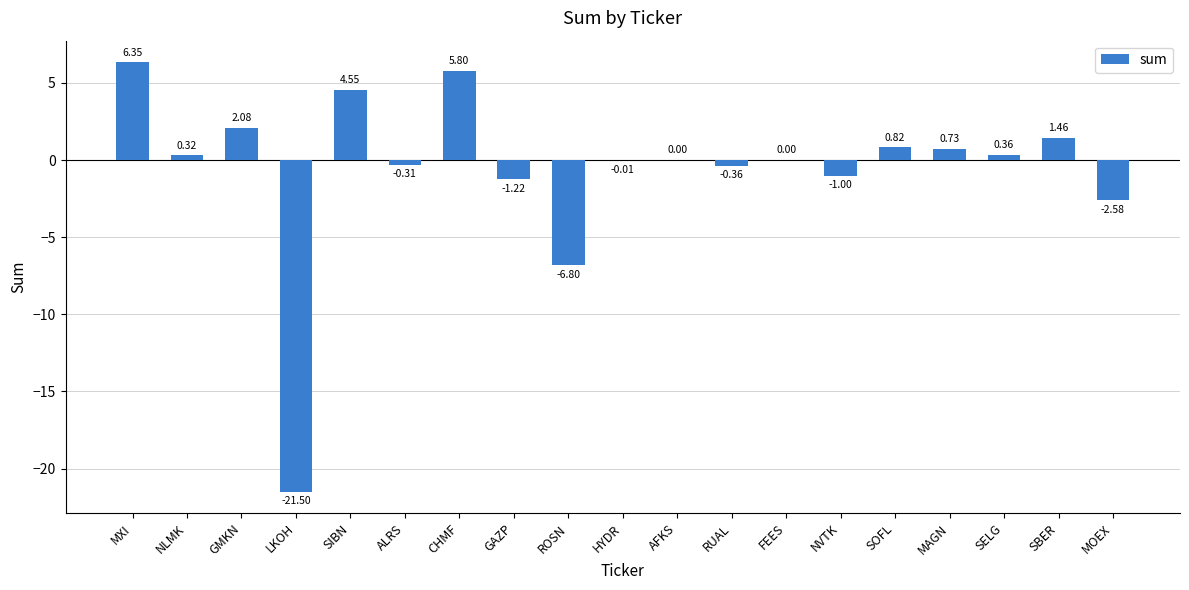

Where does the data first go above 0?

MXI